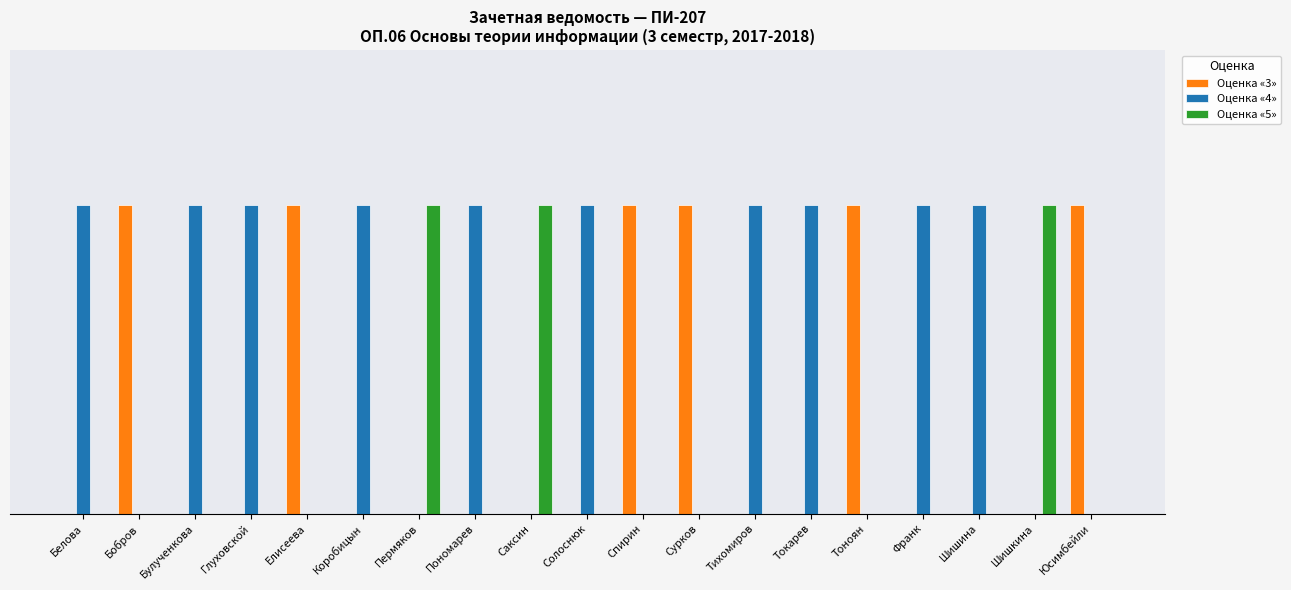

What is the average value of the Оценка «4» series?

1